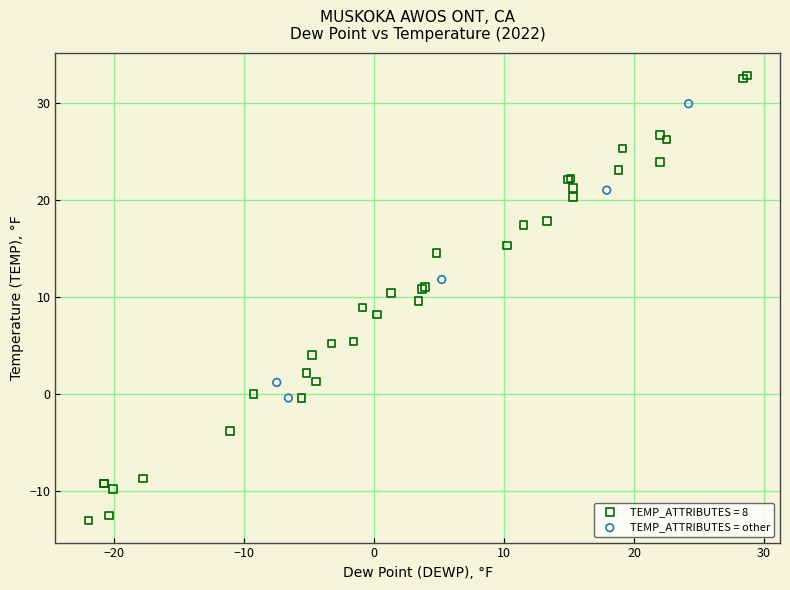

Which series contains the highest Y value?

TEMP_ATTRIBUTES = 8